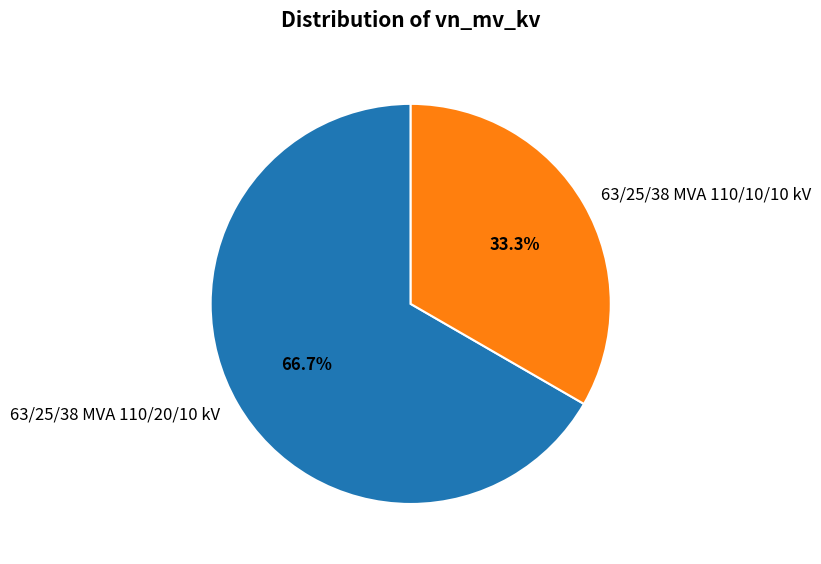

Rank the categories by value from highest to lowest.

63/25/38 MVA 110/20/10 kV, 63/25/38 MVA 110/10/10 kV